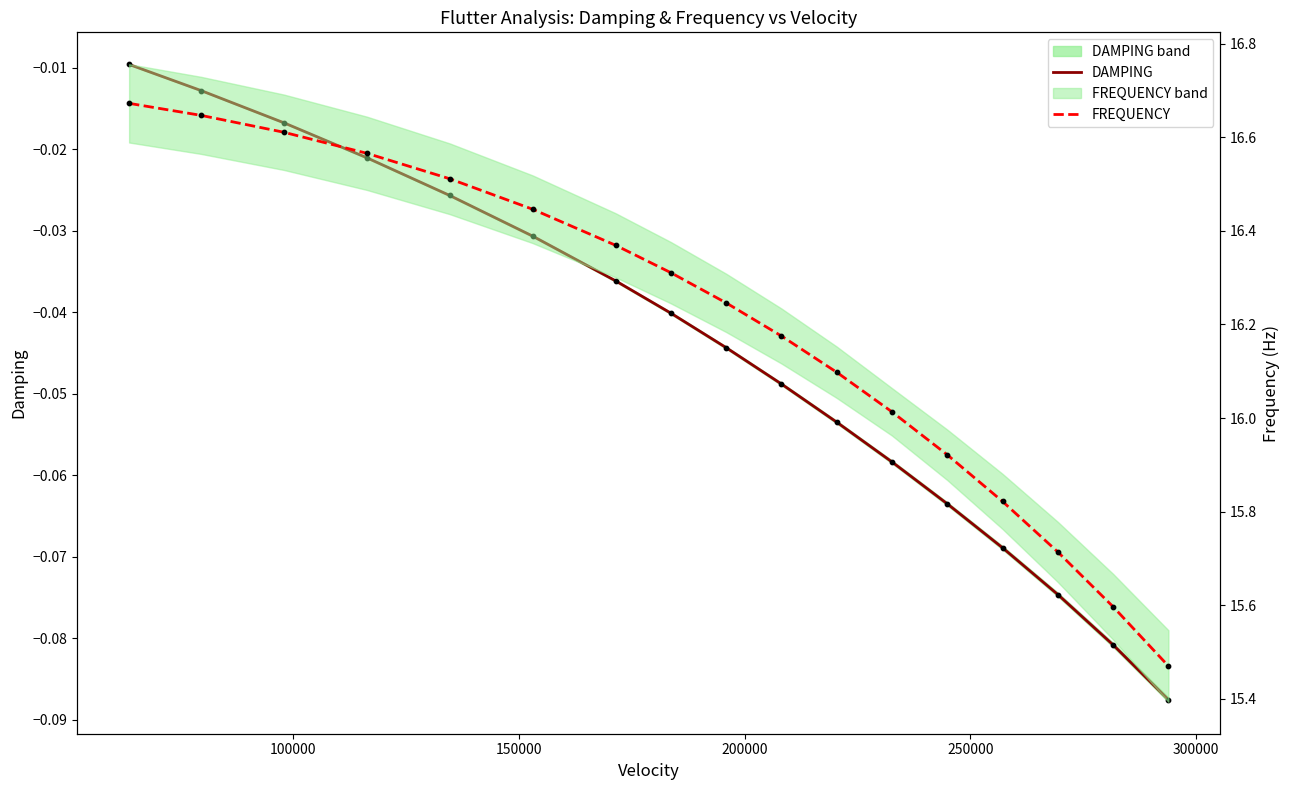

What are all the series names shown in the legend?

DAMPING, FREQUENCY